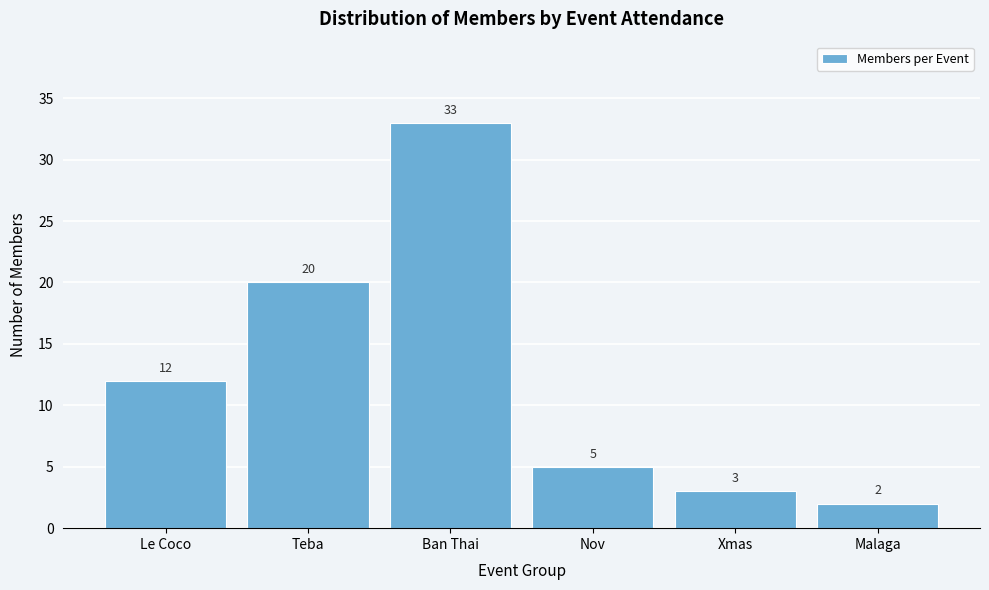

Reading left to right, extract all data points from this chart.

12	20	33	5	3	2